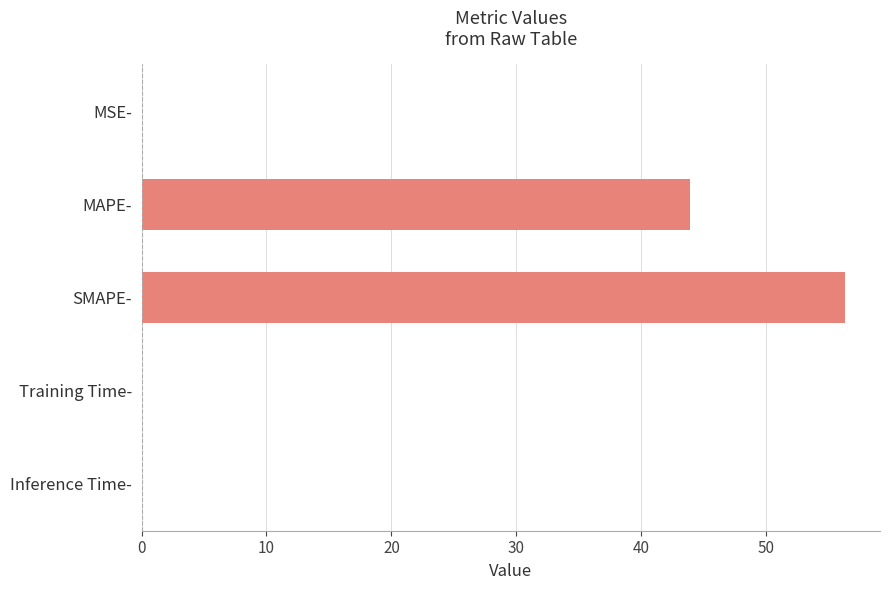

The value at SMAPE- is 56.3. True or false?

True